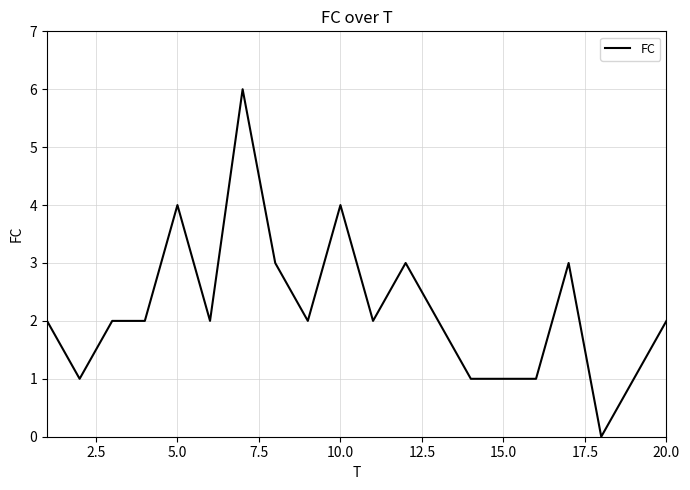

What is the greatest value displayed?

6